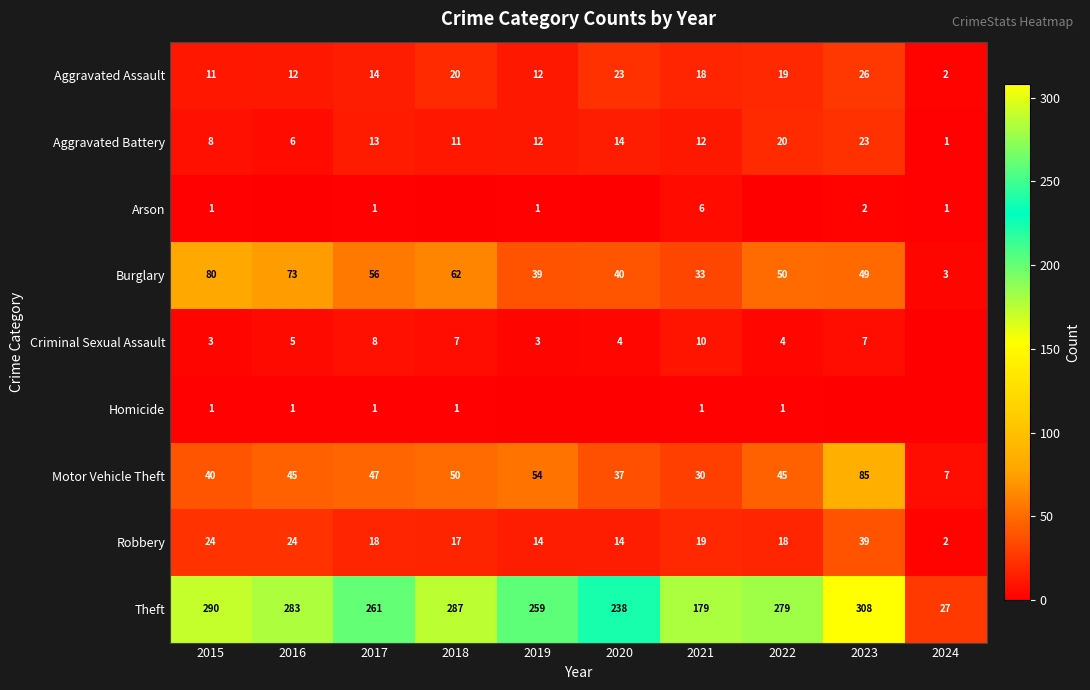

True or false: Aggravated Battery has a value of 8 at 2015.

True